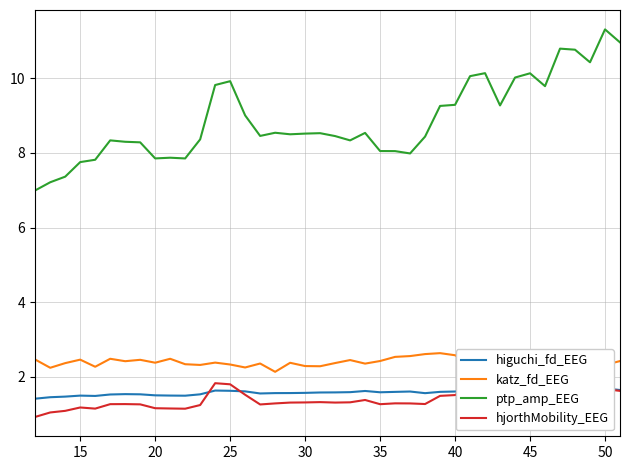

Reading left to right, list all the values displayed in this chart.

higuchi_fd_EEG: 1.4	1.5	1.5	1.5	1.5	1.5	1.5	1.5	1.5	1.5	1.5	1.5	1.6	1.6	1.6	1.6	1.6	1.6	1.6	1.6	1.6	1.6	1.6	1.6	1.6	1.6	1.6	1.6	1.6	1.6	1.6	1.6	1.7	1.7	1.7	1.7	1.7	1.7	1.7	1.6
katz_fd_EEG: 2.5	2.2	2.4	2.5	2.3	2.5	2.4	2.5	2.4	2.5	2.3	2.3	2.4	2.3	2.3	2.4	2.1	2.4	2.3	2.3	2.4	2.5	2.4	2.4	2.5	2.6	2.6	2.6	2.6	2.4	2.5	2.6	2.7	2.5	2.3	2.6	2.6	2.6	2.3	2.4
ptp_amp_EEG: 7.0	7.2	7.4	7.8	7.8	8.3	8.3	8.3	7.9	7.9	7.9	8.4	9.8	9.9	9.0	8.5	8.5	8.5	8.5	8.5	8.5	8.3	8.5	8.1	8.1	8.0	8.4	9.3	9.3	10.1	10.1	9.3	10.0	10.1	9.8	10.8	10.8	10.4	11.3	11.0
hjorthMobility_EEG: 0.9	1.0	1.1	1.2	1.2	1.3	1.3	1.3	1.2	1.2	1.1	1.2	1.8	1.8	1.5	1.3	1.3	1.3	1.3	1.3	1.3	1.3	1.4	1.3	1.3	1.3	1.3	1.5	1.5	1.7	1.8	1.5	1.8	1.8	1.7	2.0	2.0	1.9	1.7	1.6